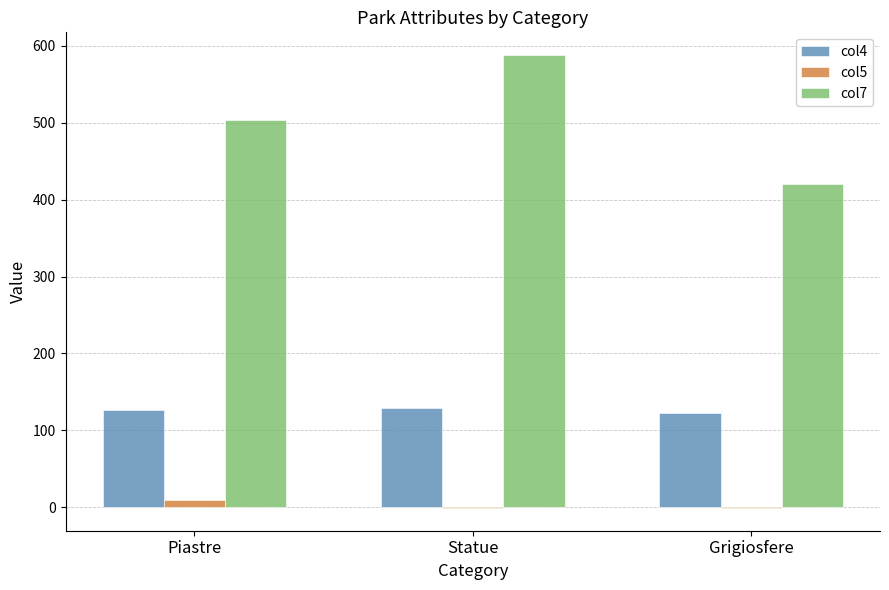

The value of col4 at Grigiosfere is 189. True or false?

False